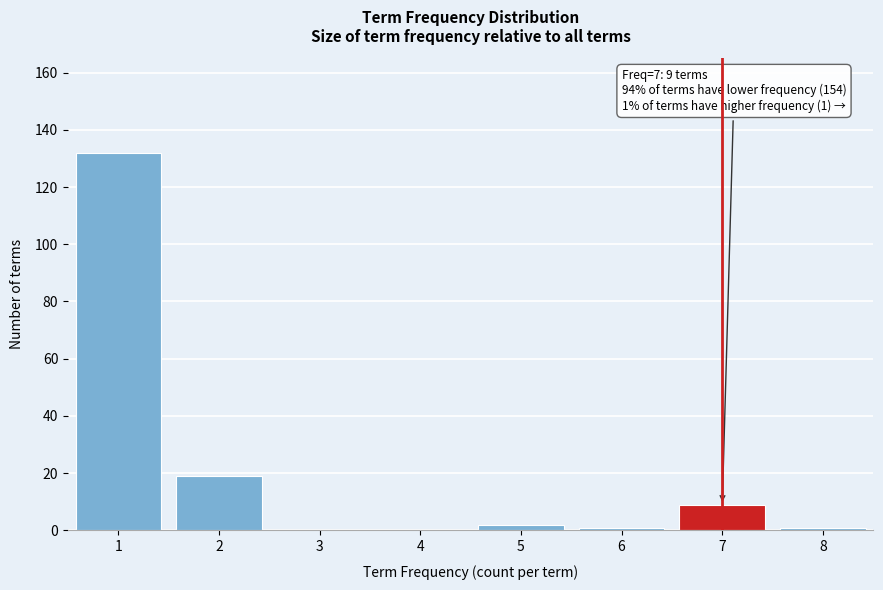

Over which range of the x-axis is the bar tallest?

0.5 to 1.5